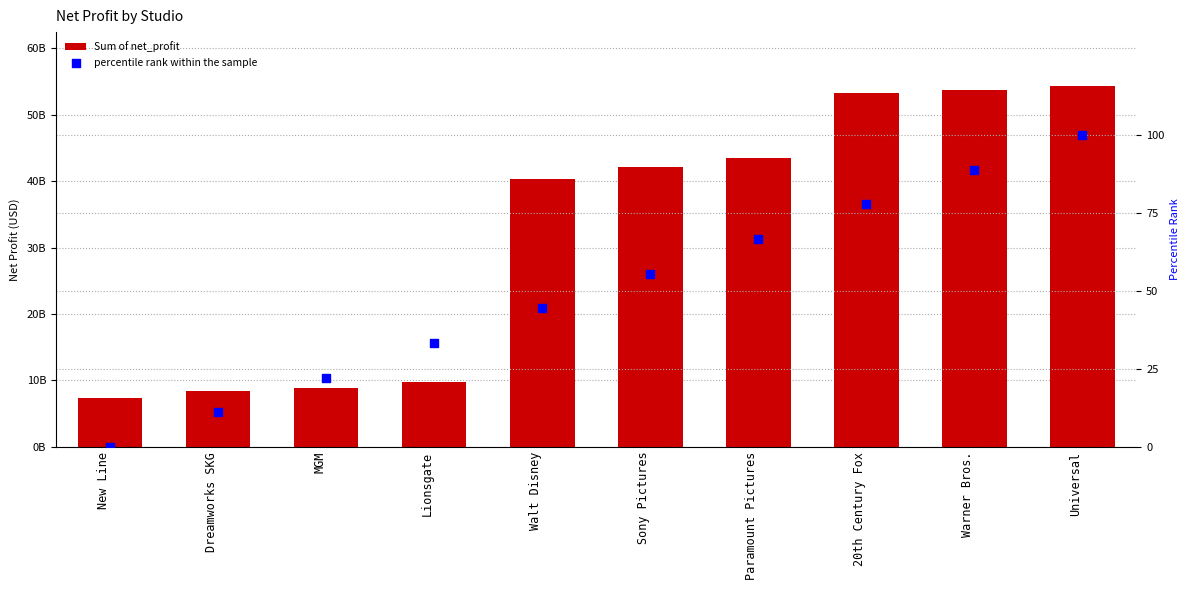

Which series has the widest spread of Y values?

Sum of net_profit